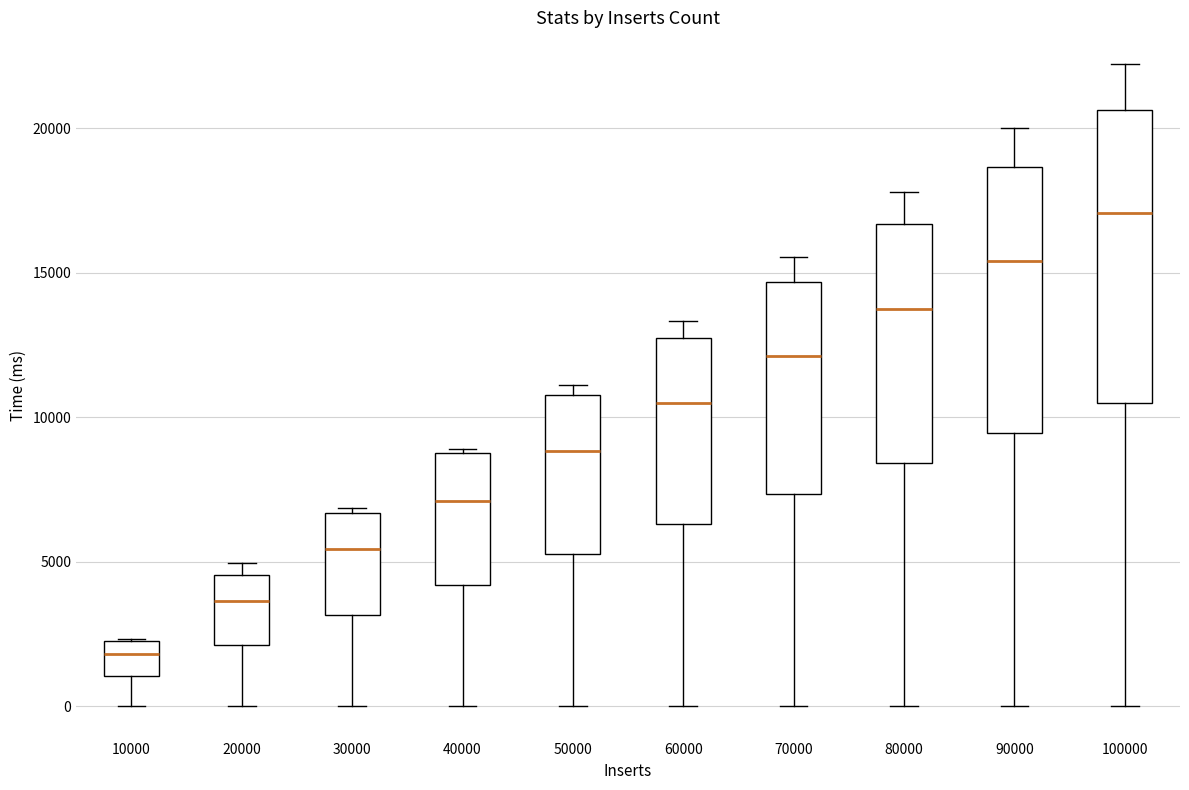

Where does the lower whisker of the box at x = 90000 end on the y-axis? The values are not printed on the chart, so give them approximately, as read against the axis.

0